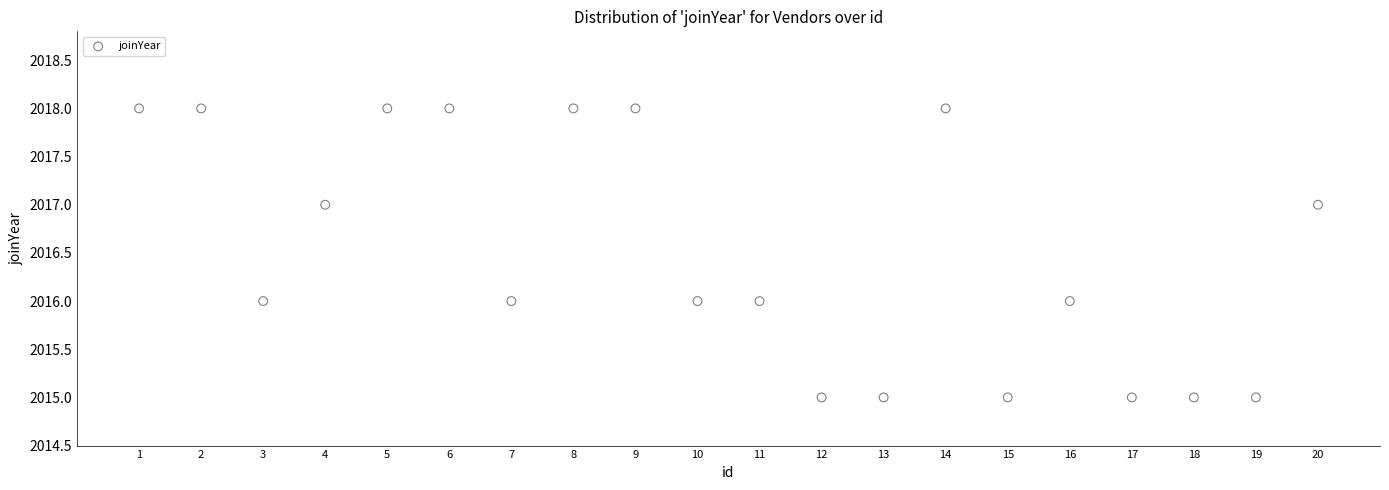

What is the range of Y values (max minus min)?

3